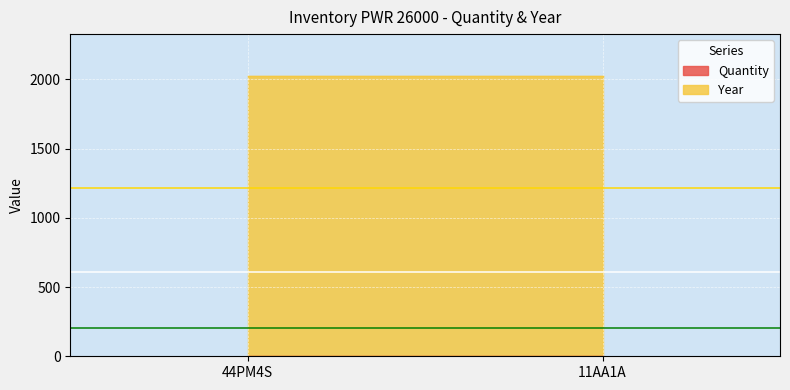

True or false: Quantity has a value of 0 at 44PM4S.

False